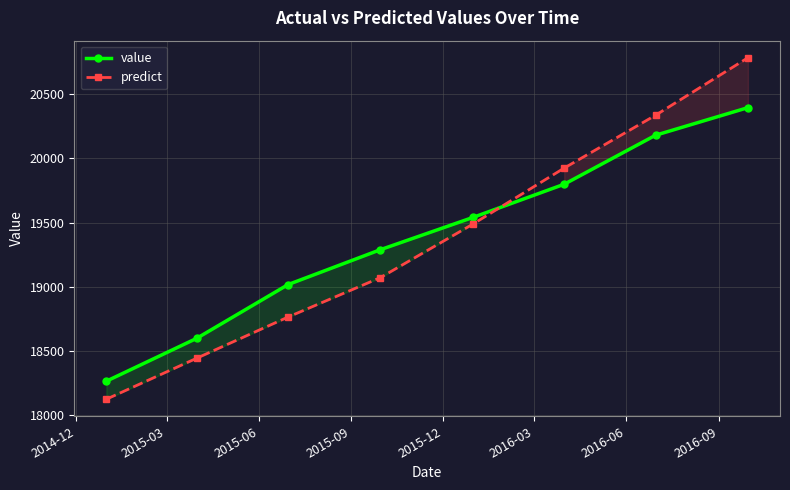

Which series has the largest range (max minus min)?

predict